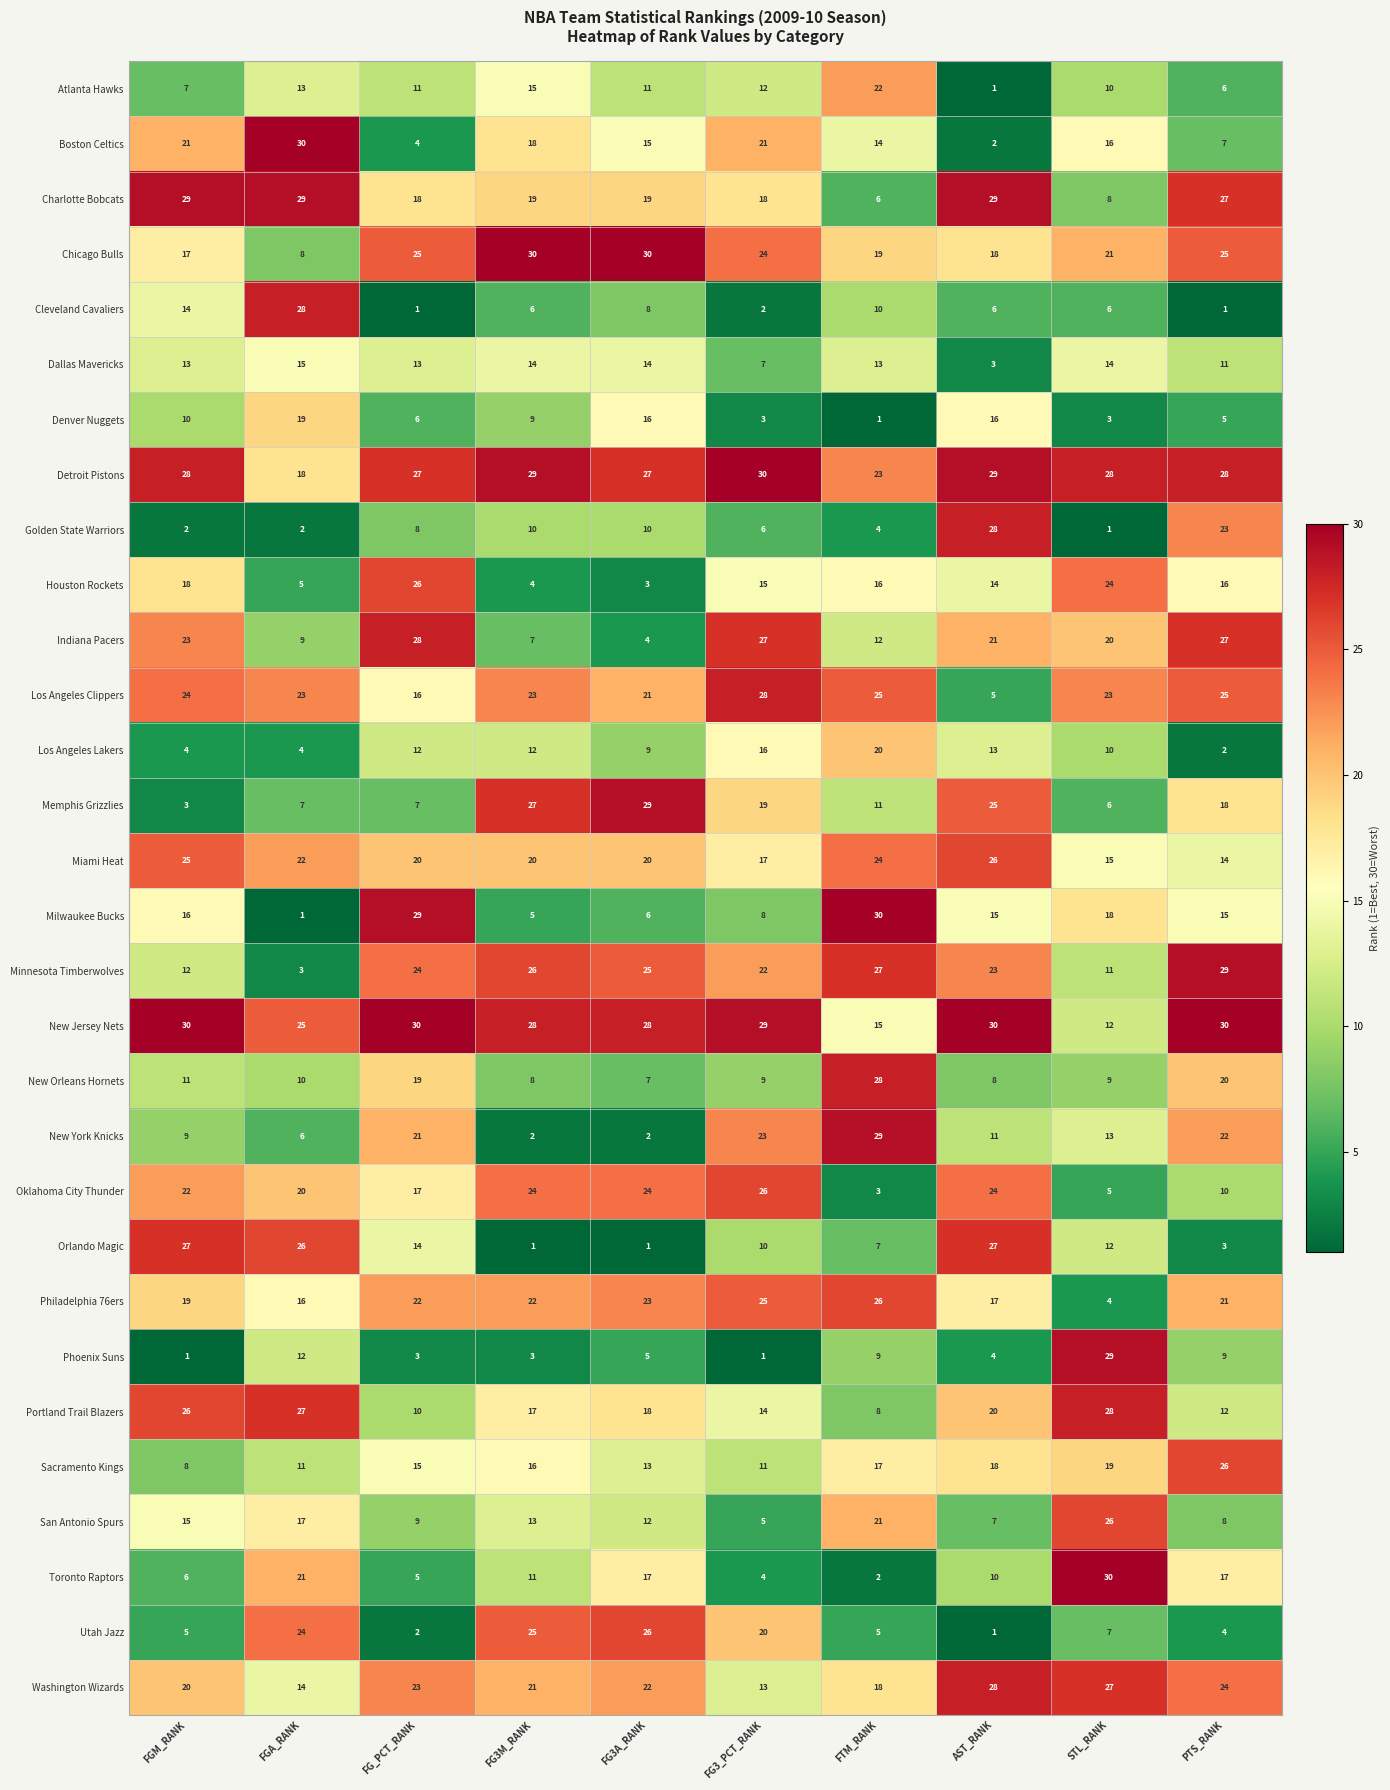

Which series changed the most between FG3M_RANK and PTS_RANK?

Utah Jazz